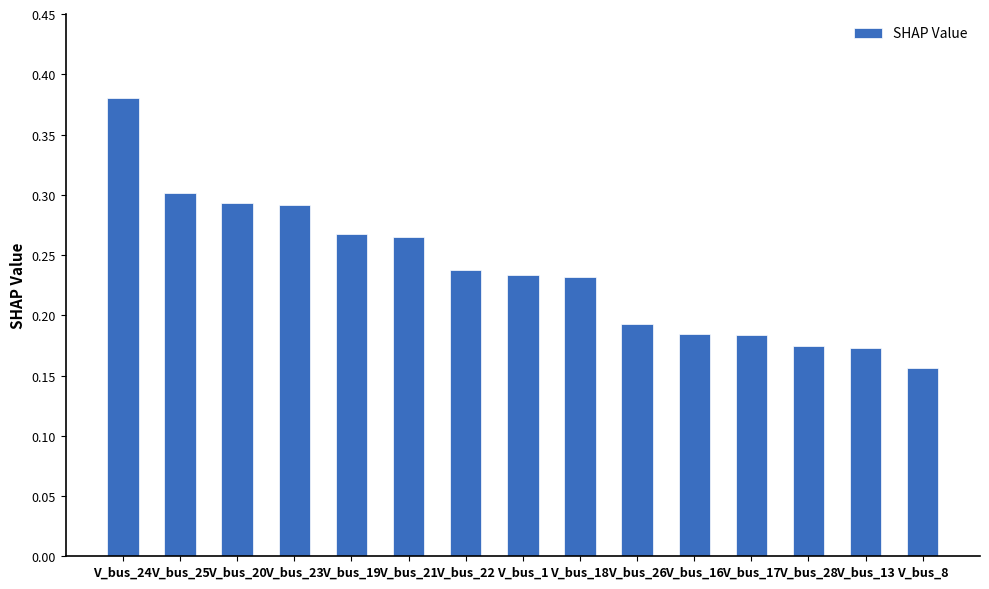

Is it true that the value at V_bus_21 is 0.3?

True